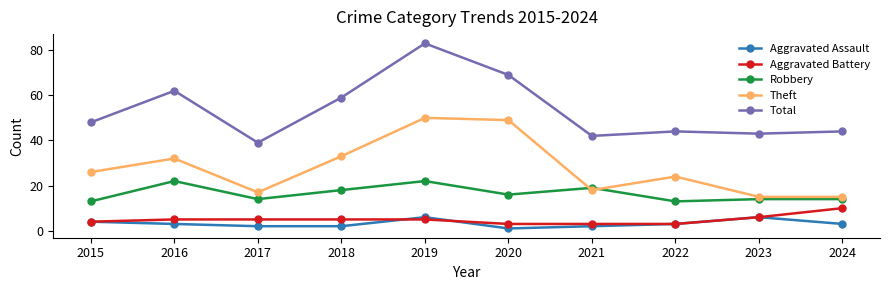

True or false: Robbery and Aggravated Battery intersect in this chart.

False